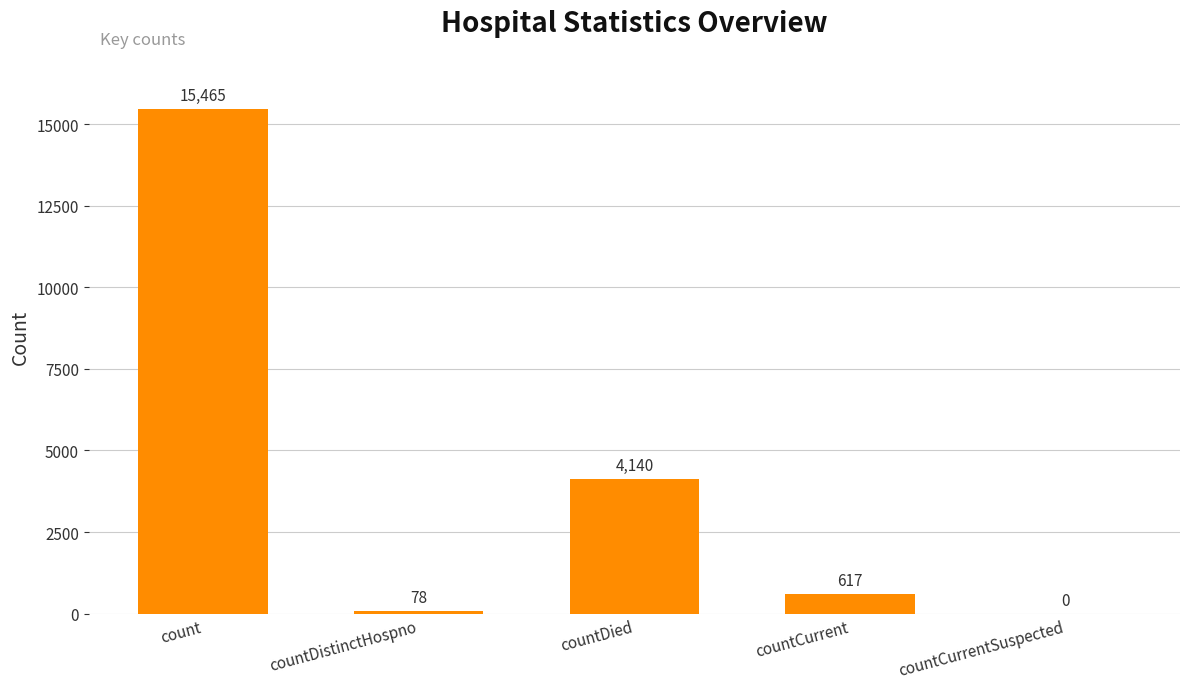

Between countDied and countCurrent, which is larger?

countDied